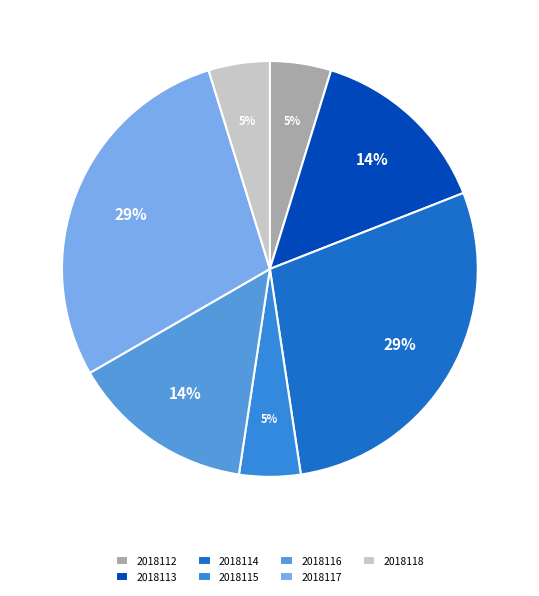

Does any single category account for the majority?

No